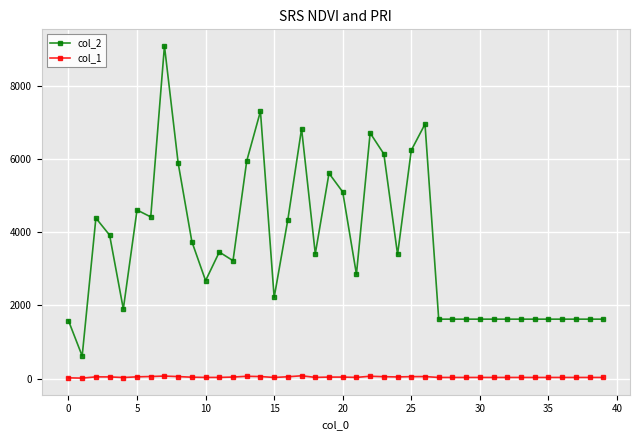

True or false: col_1 and col_2 intersect in this chart.

False